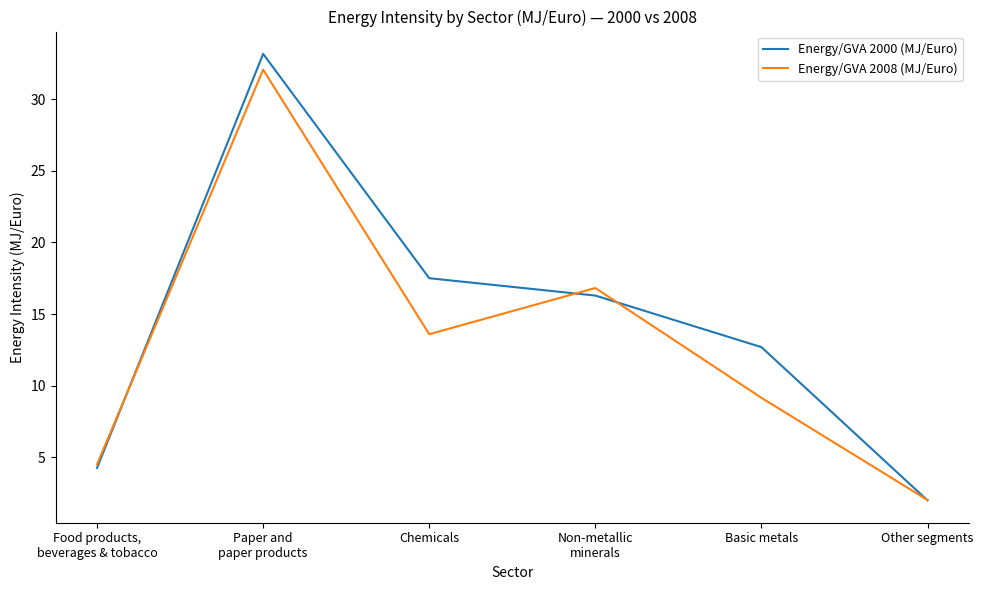

In Energy/GVA 2000 (MJ/Euro), how many points are higher than both neighbors (excluding endpoints)?

1